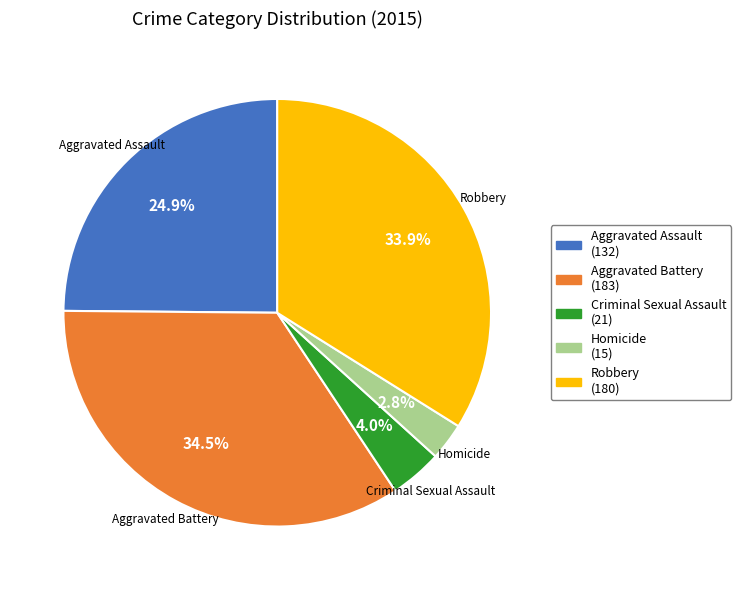

Is there any slice that represents more than half of the pie?

No